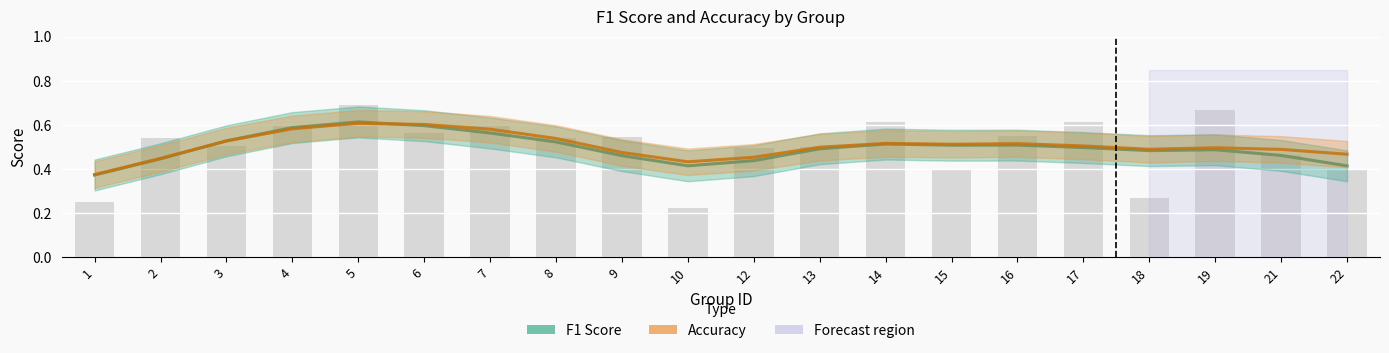

What are all the series names shown in the legend?

F1 Score, Accuracy